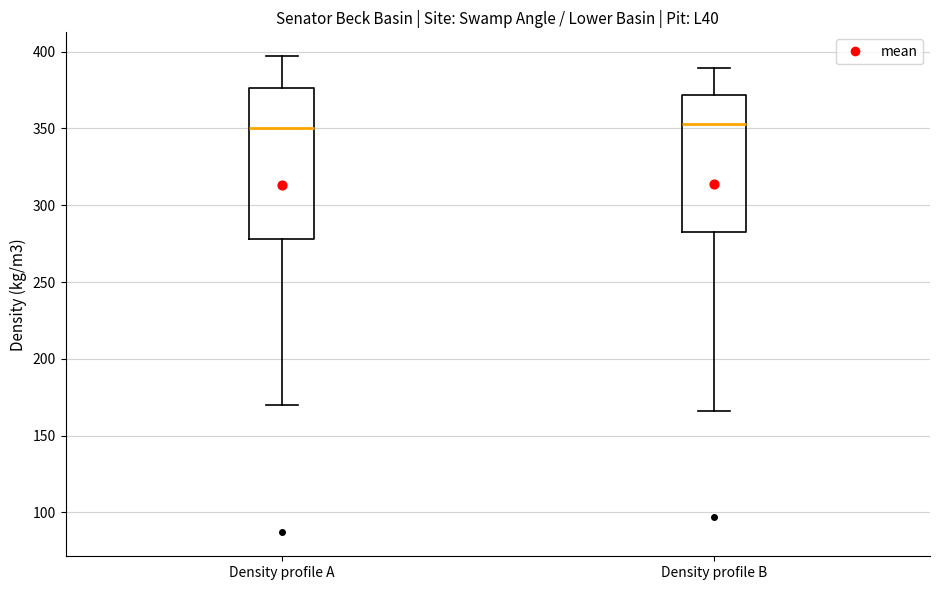

Reading left to right, read every box against the y-axis: the position of its median line, the range the box covers, and the ends of its whiskers. The values are not printed on the chart, so give them approximately, as read against the axis.

Density profile A: median 350, box 280 to 375, whiskers 170 to 395
Density profile B: median 355, box 285 to 370, whiskers 165 to 390